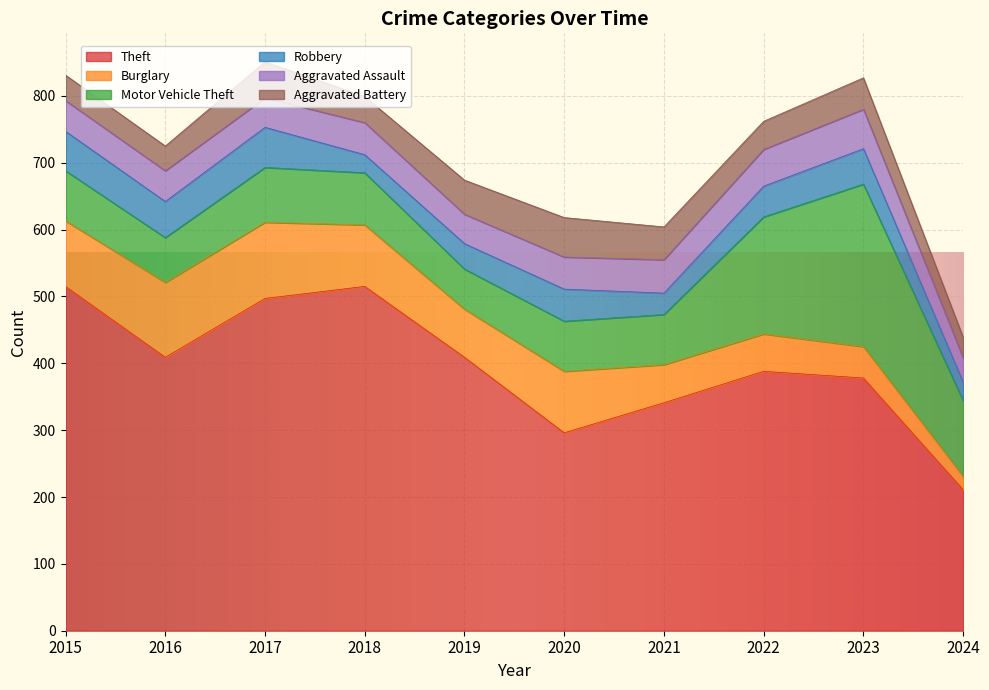

How many intersections are there between Aggravated Assault and Aggravated Battery?

4